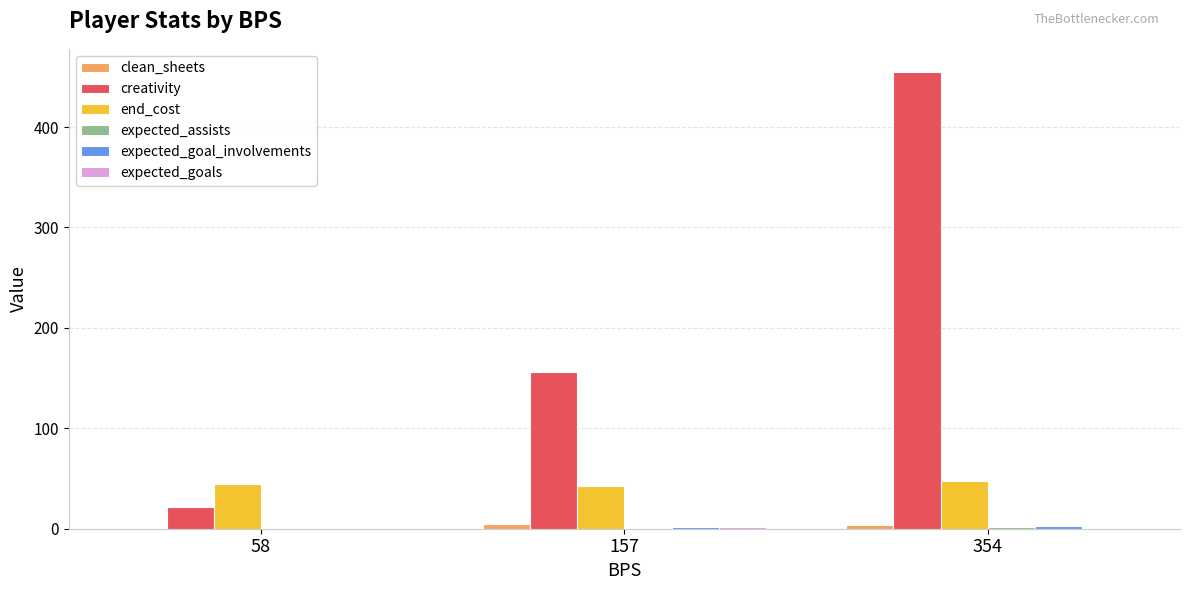

What is the sum of all clean_sheets values?

9.0